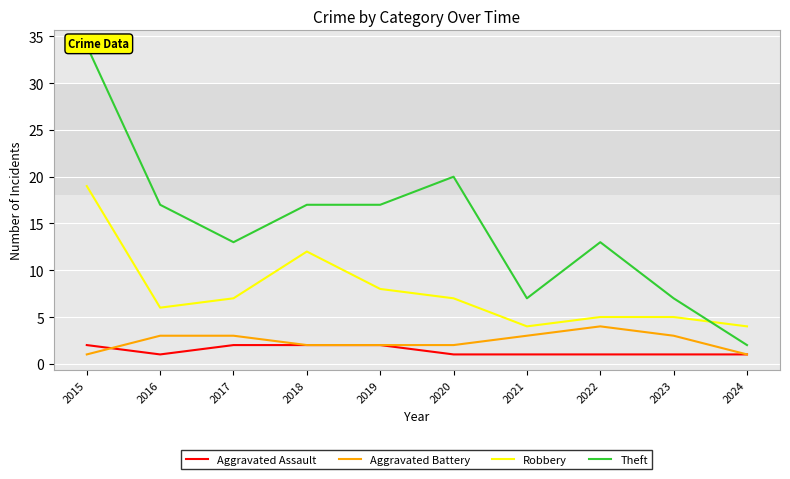

Between 2021 and 2020, which is larger?

2021